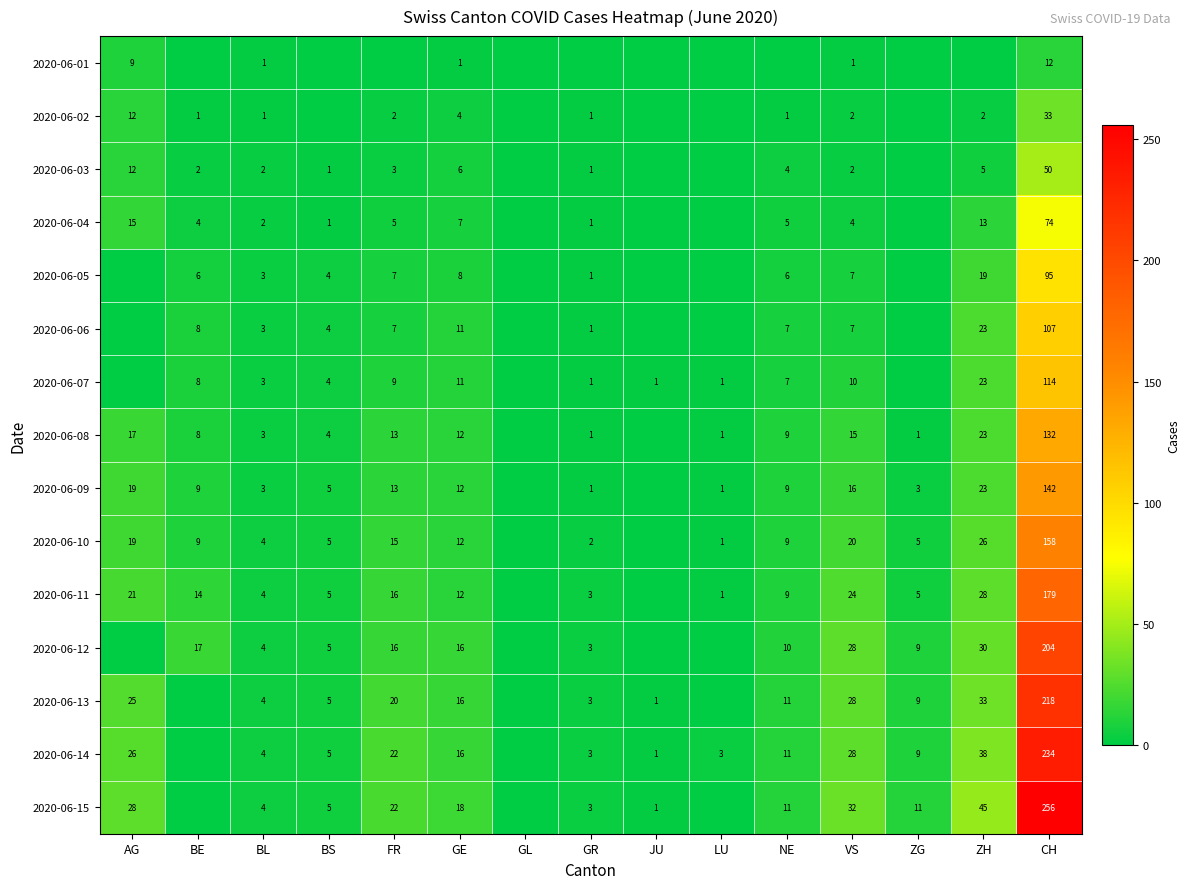

The 2020-06-07 series shows 1 at JU. True or false?

True